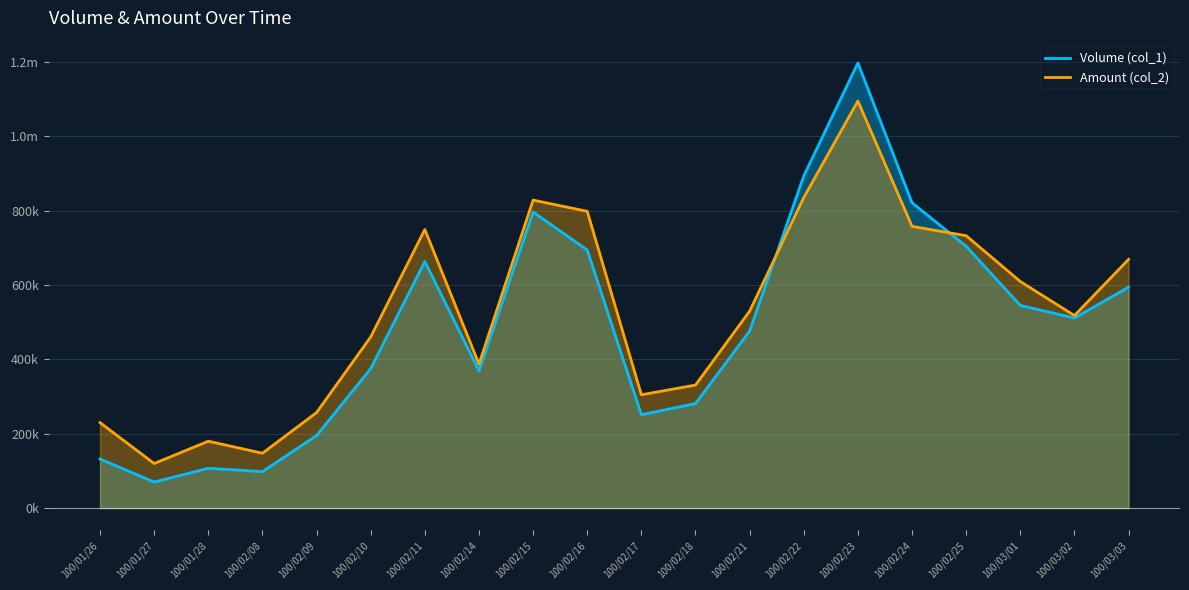

What is the approximate value of Volume (col_1) at 100/02/25?

704000